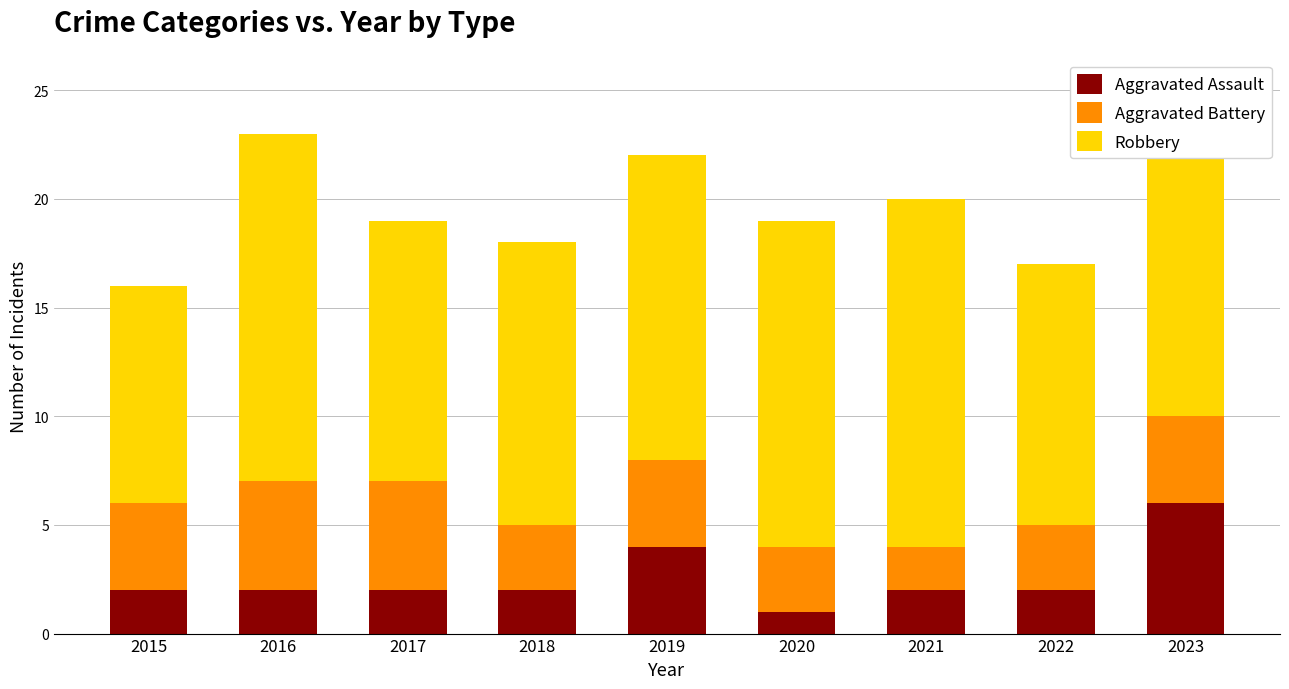

What is the total value across all series at 2019?

22